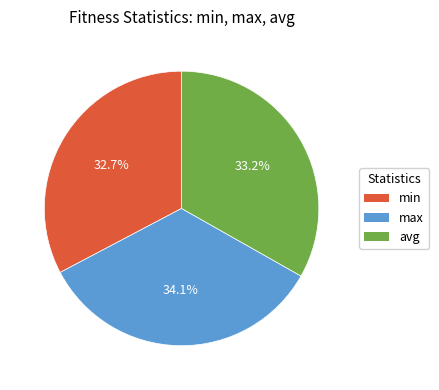

Which has a higher value, max or avg?

max